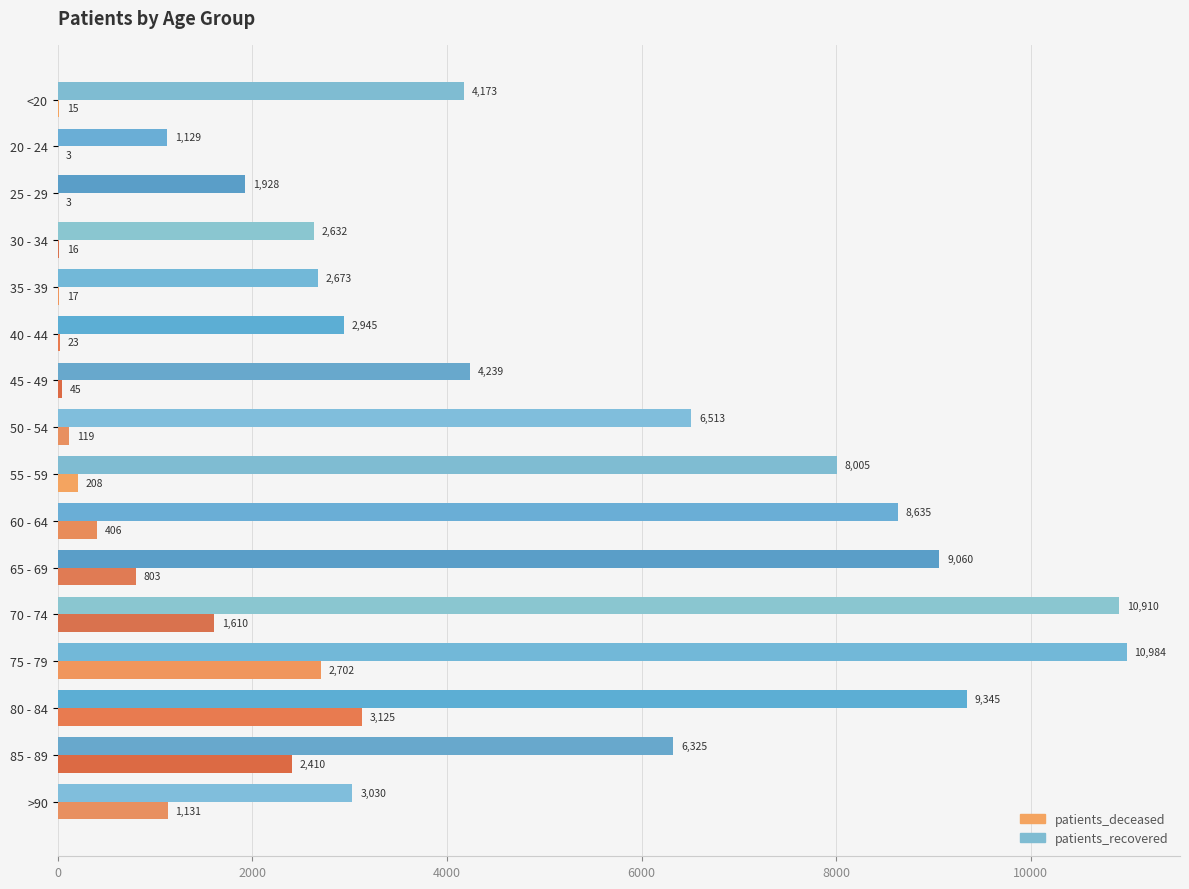

At which label is patients_deceased closest to 1564?

70 - 74